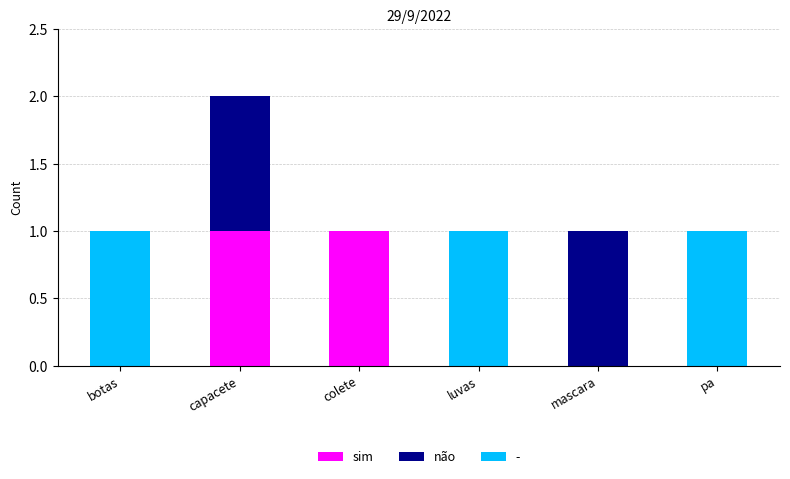

Reading left to right, transcribe the values for sim.

botas=0	capacete=1	colete=1	luvas=0	mascara=0	pa=0